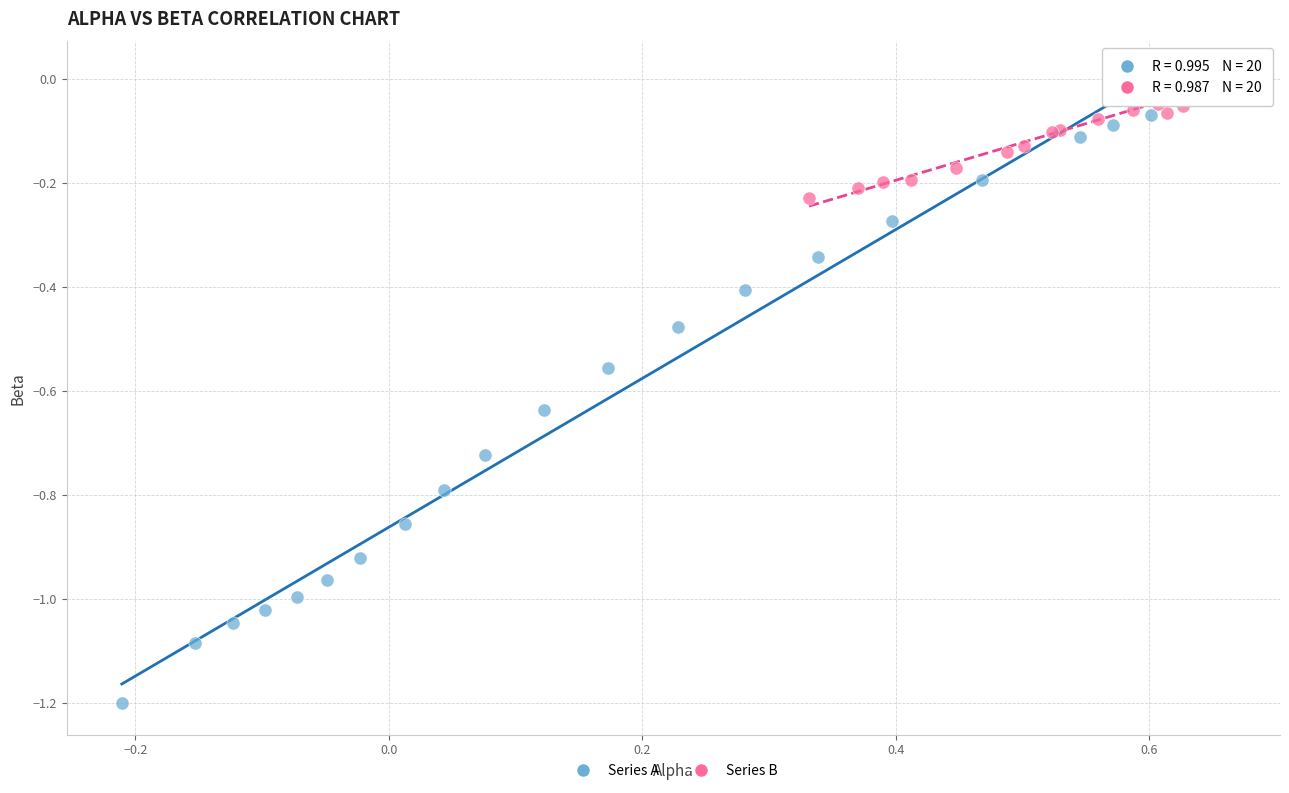

Which series contains the lowest Y value?

Series A